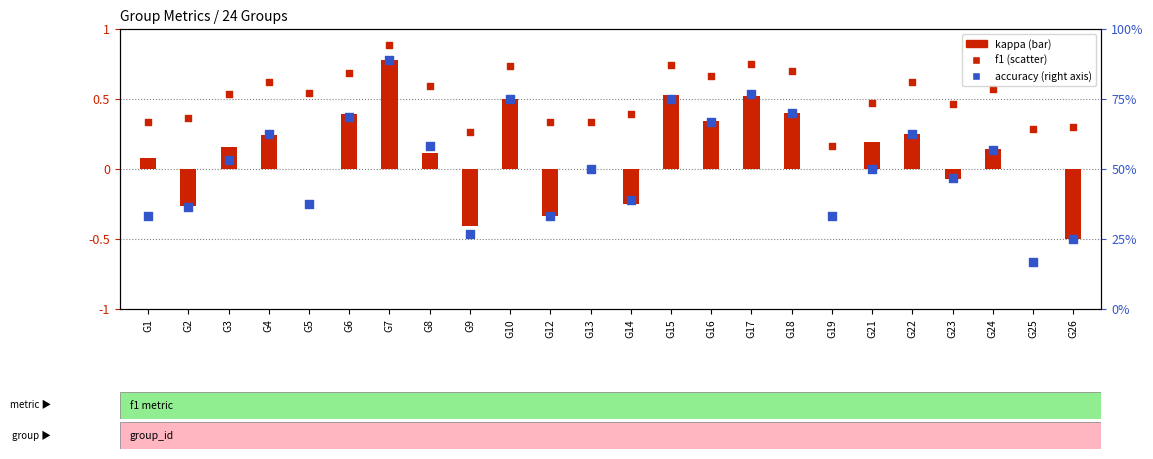

At which category is the sum across all series the highest?

G7